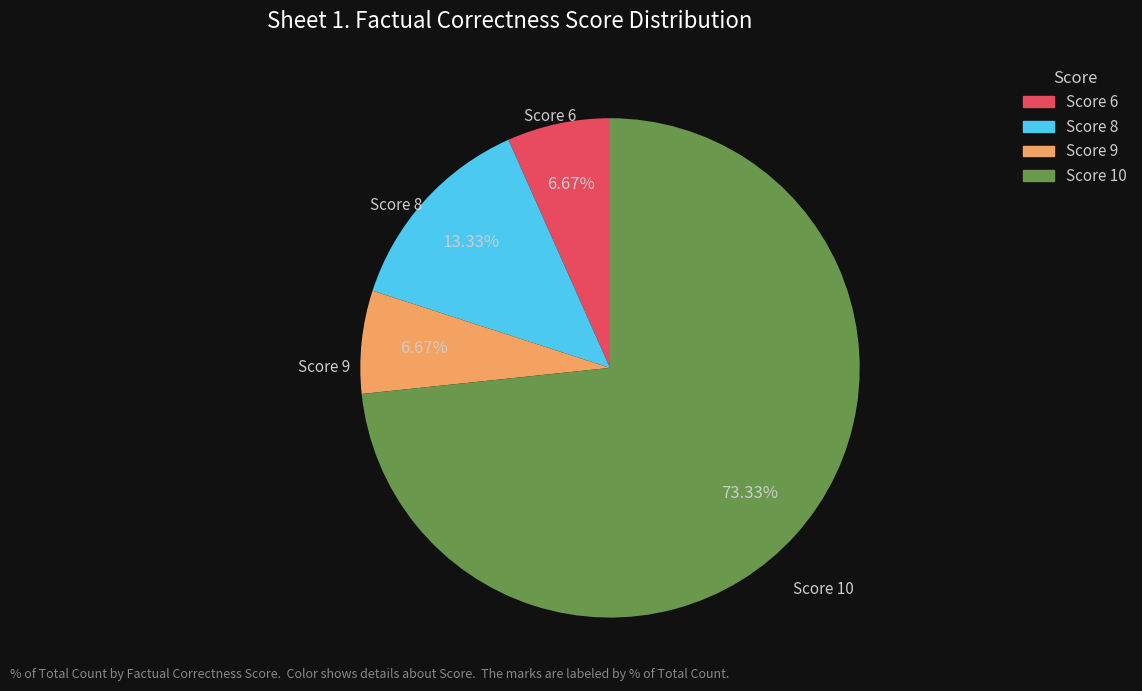

Does Score 8 represent more than half of the total?

No